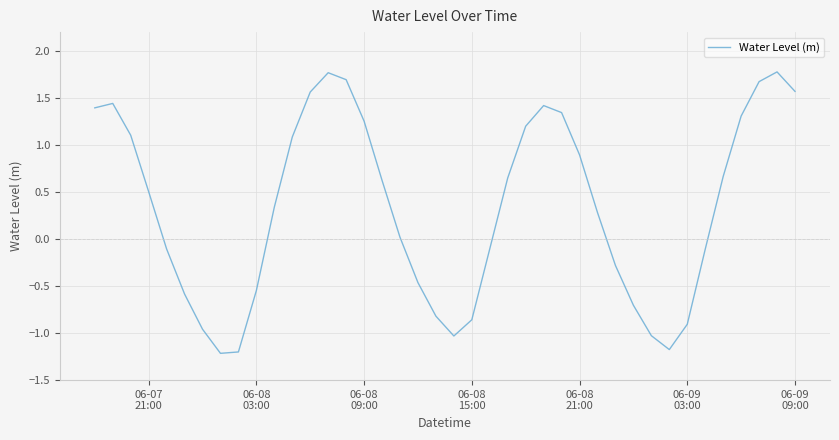

What is the maximum value shown in the chart?

1.8